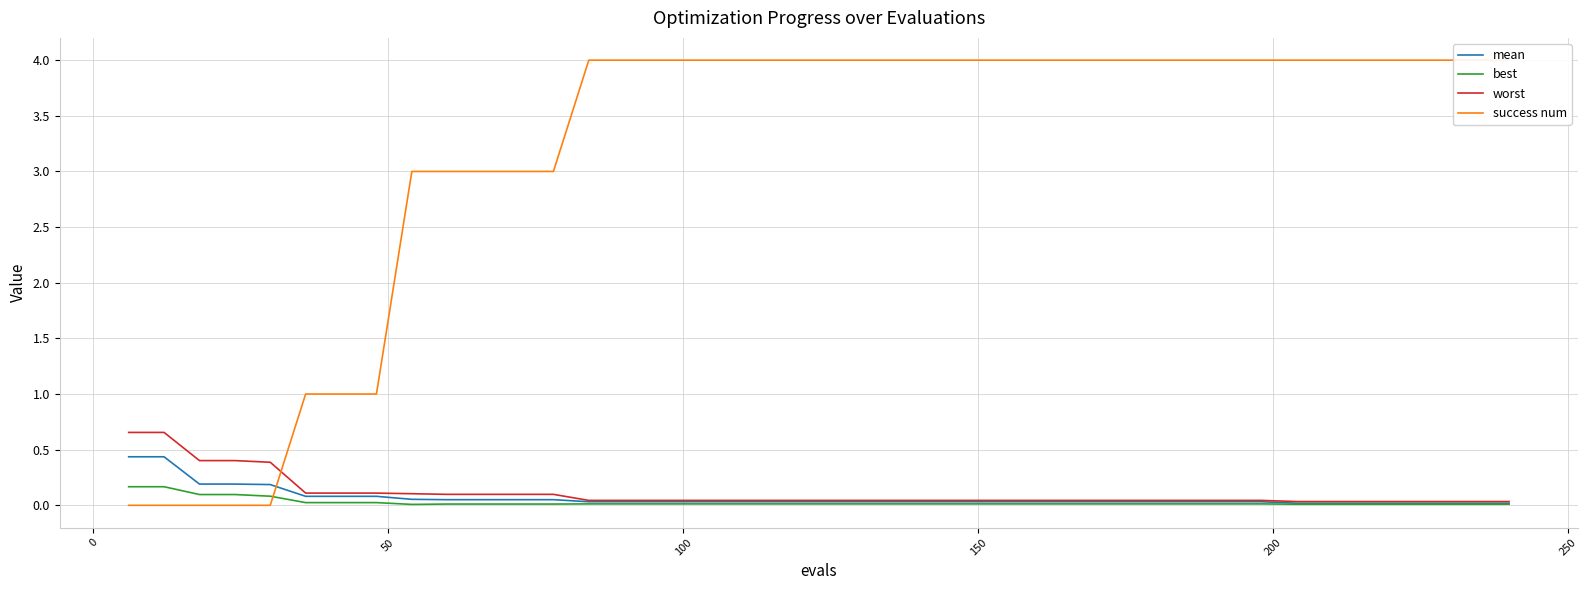

Which series ends up on top after the final intersection of success num and worst?

success num